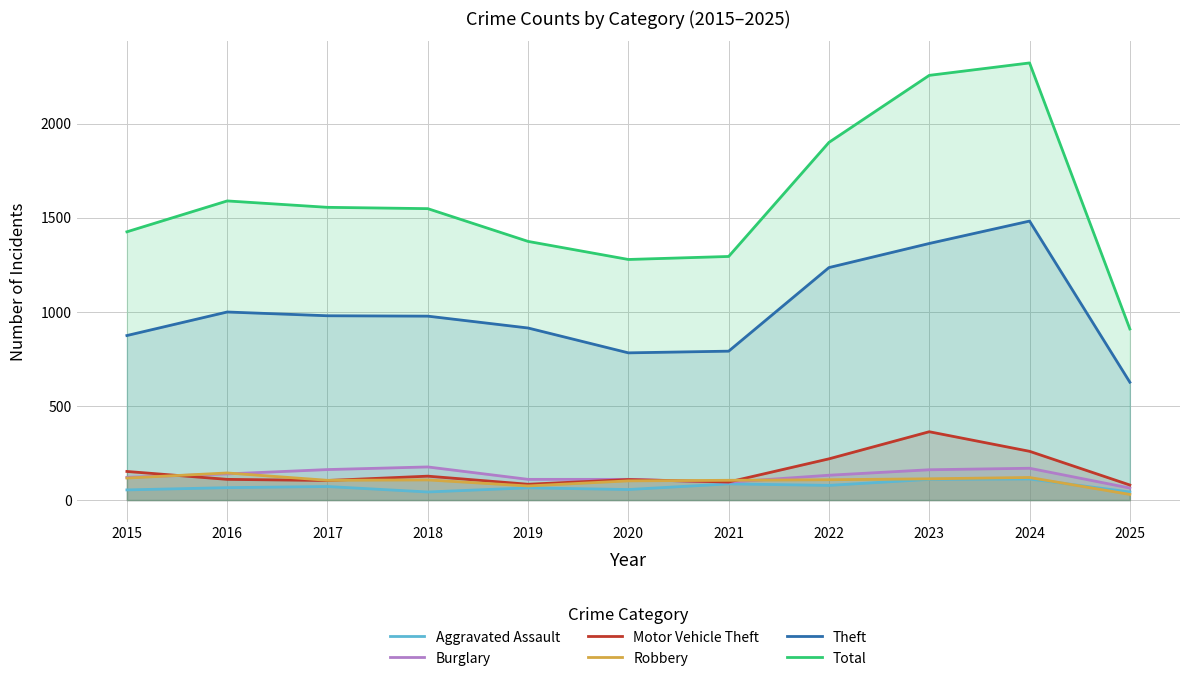

Which series changed the most between 2018 and 2022?

Total